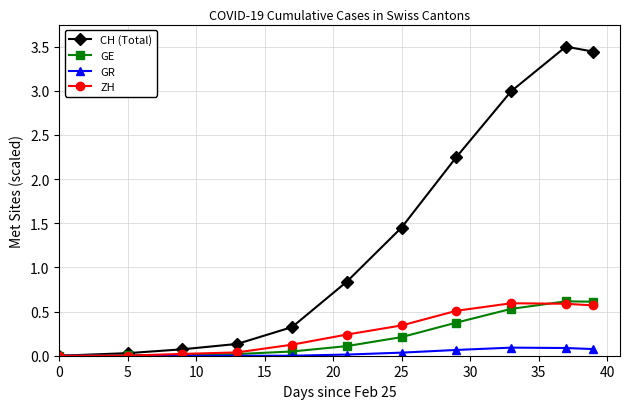

Which series has the largest range (max minus min)?

CH (Total)